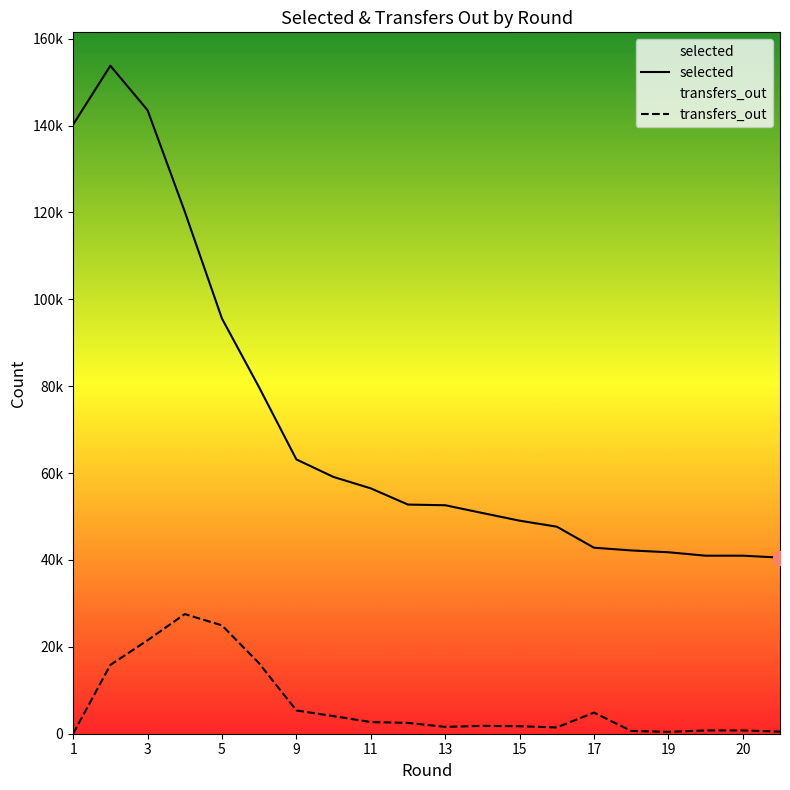

True or false: selected and transfers_out intersect in this chart.

False